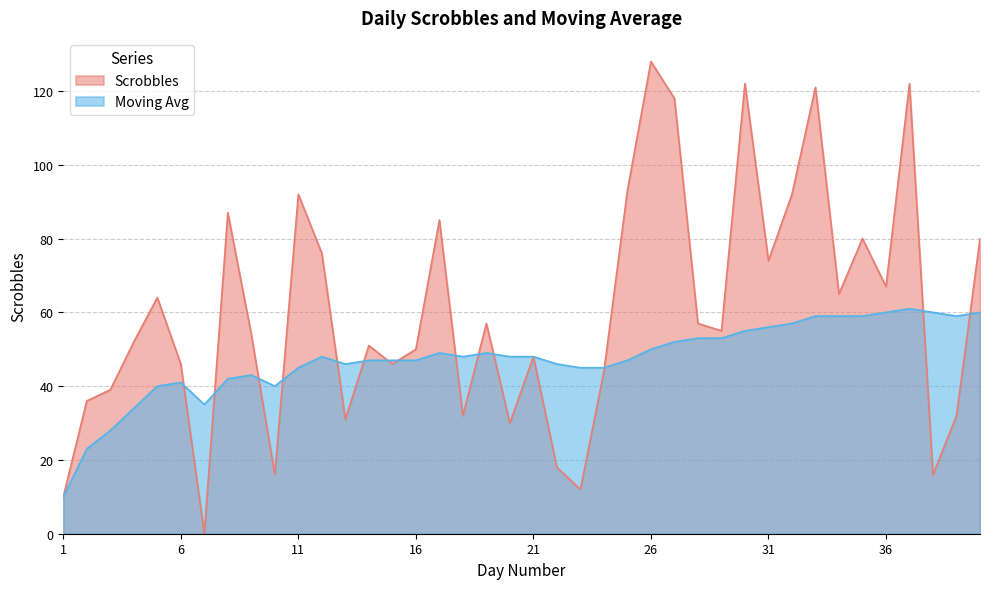

In Scrobbles, how many points are higher than both neighbors (excluding endpoints)?

12